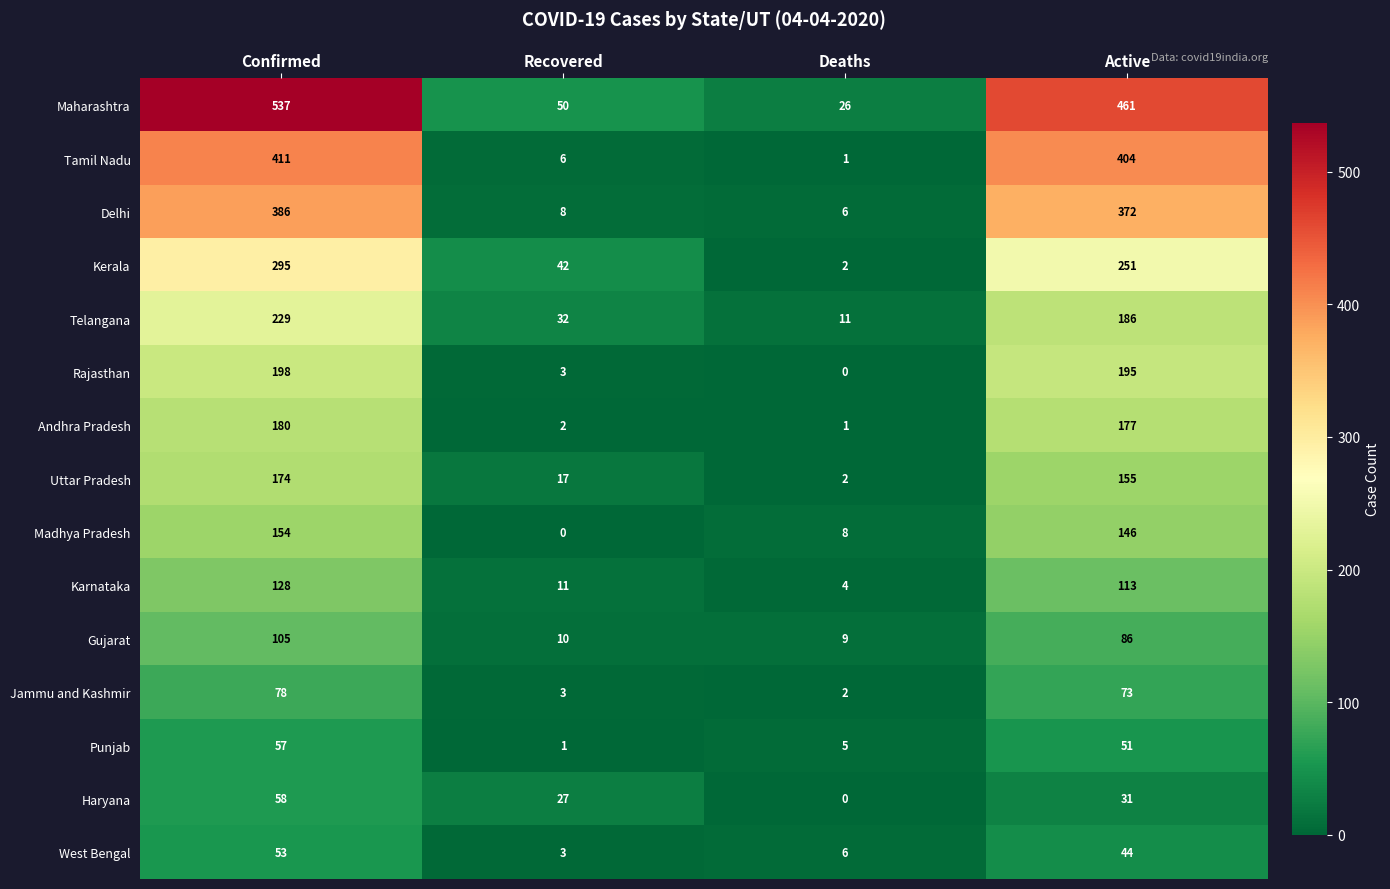

What is the total value across all series at Deaths?

83